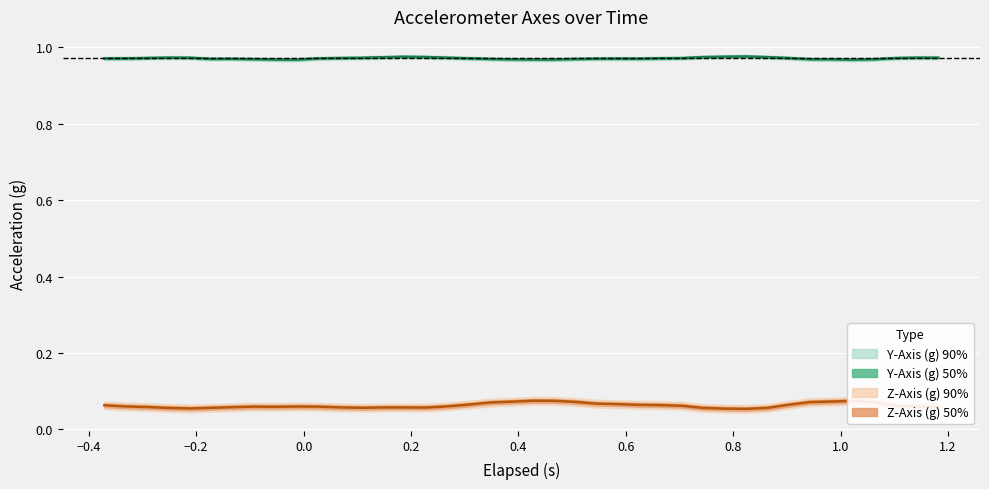

True or false: Z-Axis (g) and Y-Axis (g) cross at least once.

False